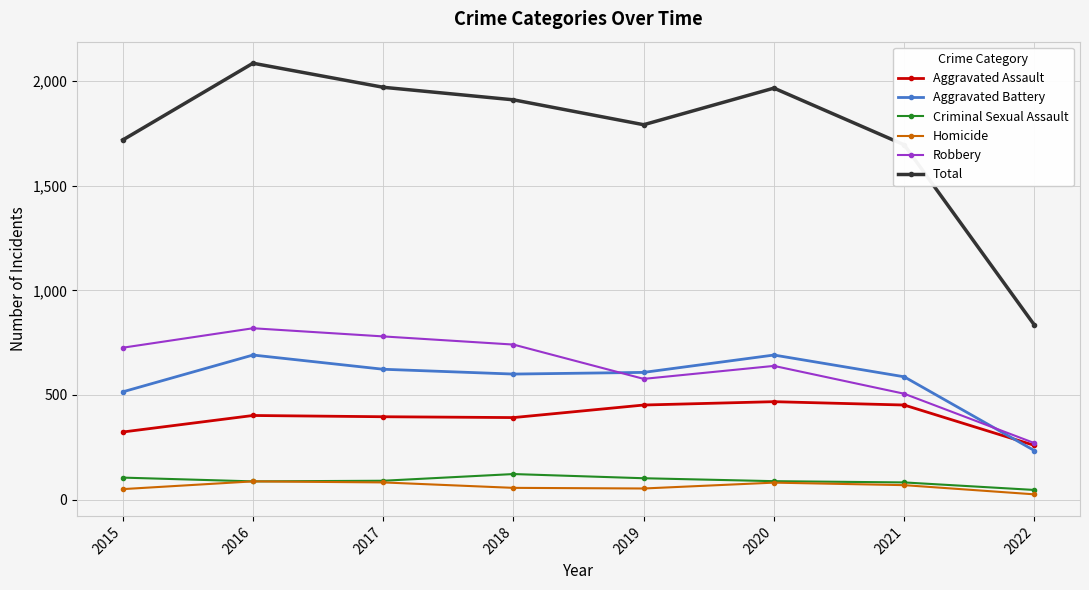

At which label is Total closest to 1460?

2021